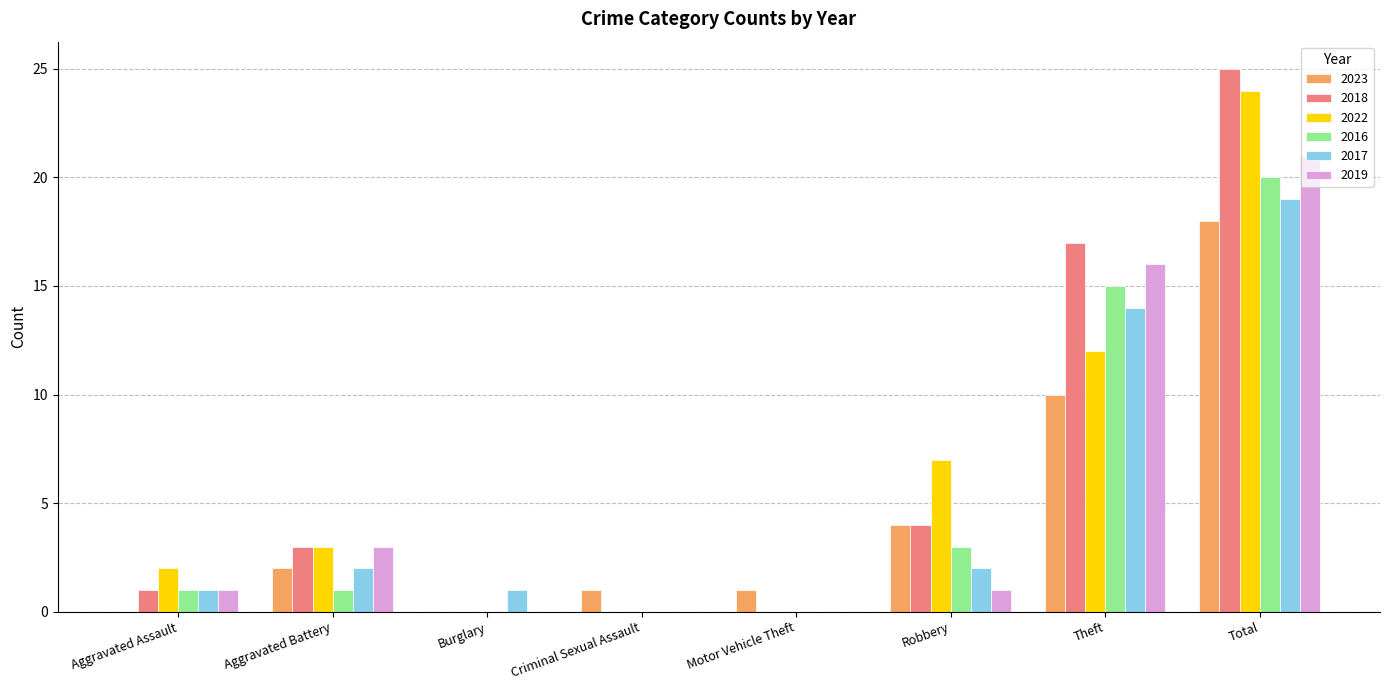

Reading left to right, extract all data points from this chart.

2023: 0	2	0	1	1	4	10	18
2018: 1	3	0	0	0	4	17	25
2022: 2	3	0	0	0	7	12	24
2016: 1	1	0	0	0	3	15	20
2017: 1	2	1	0	0	2	14	19
2019: 1	3	0	0	0	1	16	21